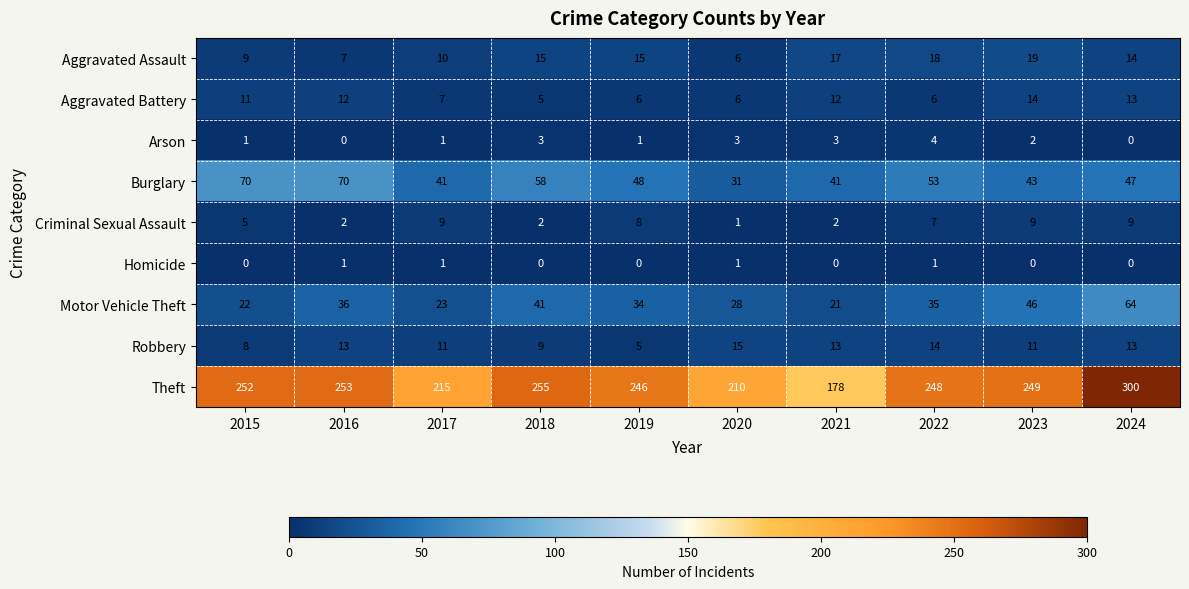

What is the total value across all series at 2019?

363